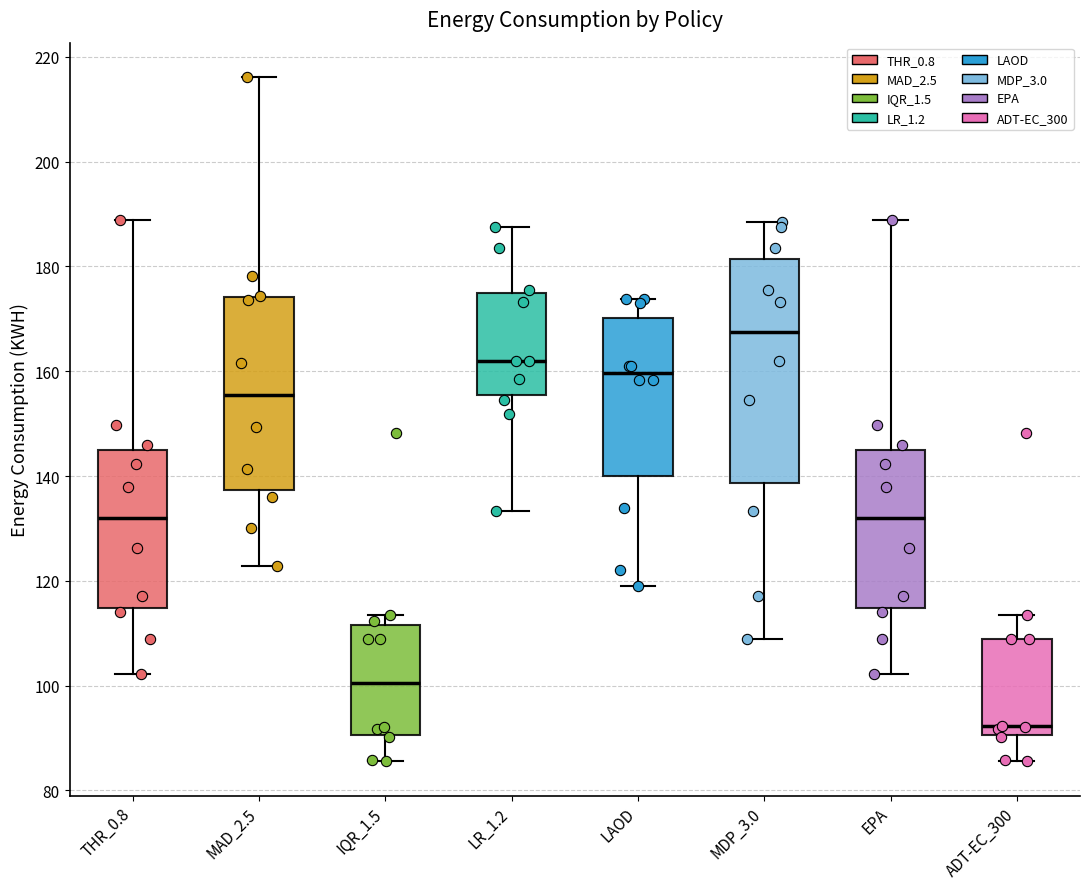

Reading left to right, transcribe this box plot: for each box, give where its median line is, the range the box spans, and where its two whiskers end, as read against the y-axis. The values are not printed on the chart, so give them approximately, as read against the axis.

THR_0.8: median 132, box 114 to 146, whiskers 102 to 188
MAD_2.5: median 156, box 138 to 174, whiskers 122 to 216
IQR_1.5: median 100, box 90 to 112, whiskers 86 to 114
LR_1.2: median 162, box 156 to 174, whiskers 134 to 188
LAOD: median 160, box 140 to 170, whiskers 118 to 174
MDP_3.0: median 168, box 138 to 182, whiskers 108 to 188
EPA: median 132, box 114 to 146, whiskers 102 to 188
ADT-EC_300: median 92, box 90 to 108, whiskers 86 to 114